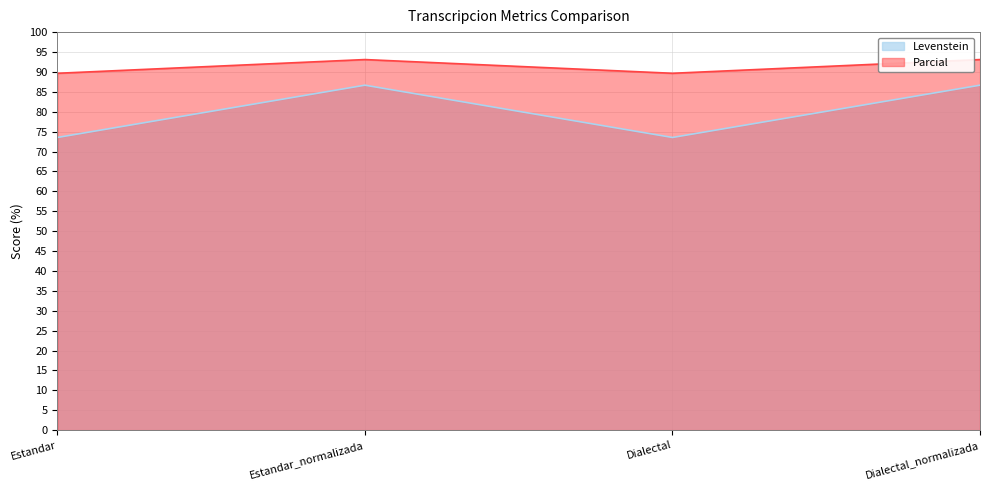

Does the chart display data point markers on the line(s)?

No